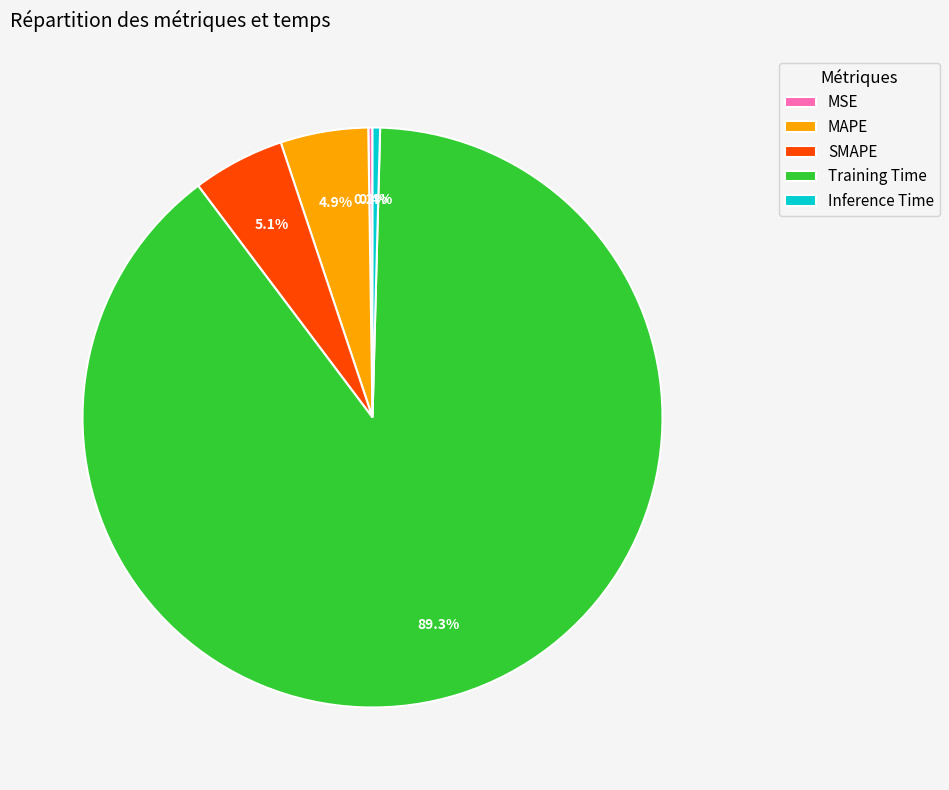

Which has a higher value, MAPE or Inference Time?

MAPE